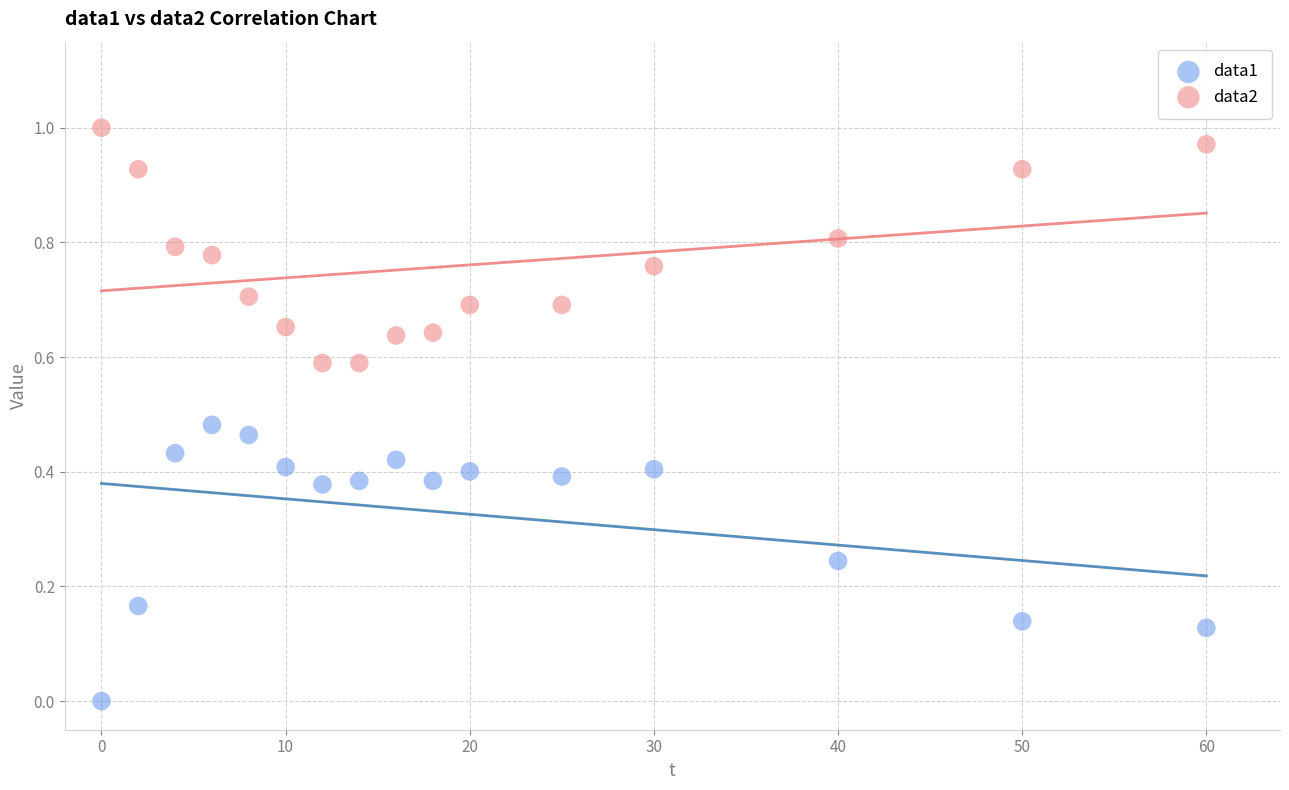

Across all data points, what is the range of X values (max minus min)?

60.0